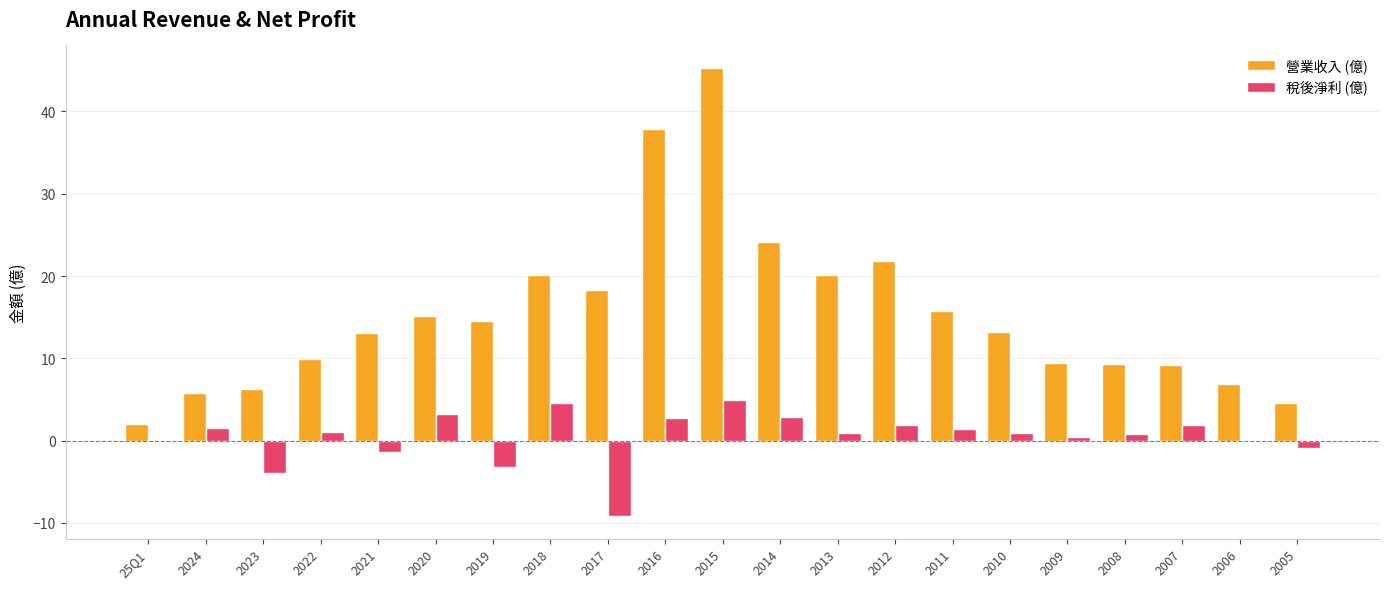

Is it true that 營業收入 (億) equals 18.3 at 2017?

True